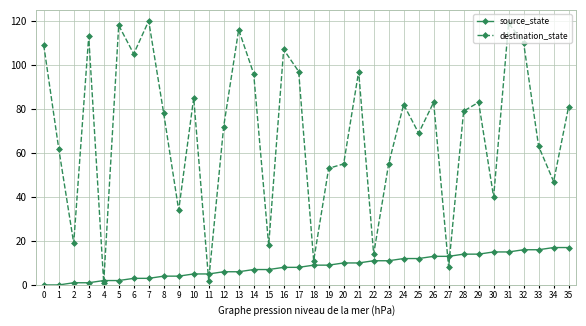

Which series has the largest range (max minus min)?

destination_state